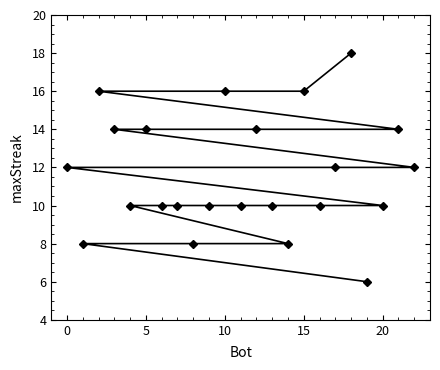

What is the maximum value shown in the chart?

18